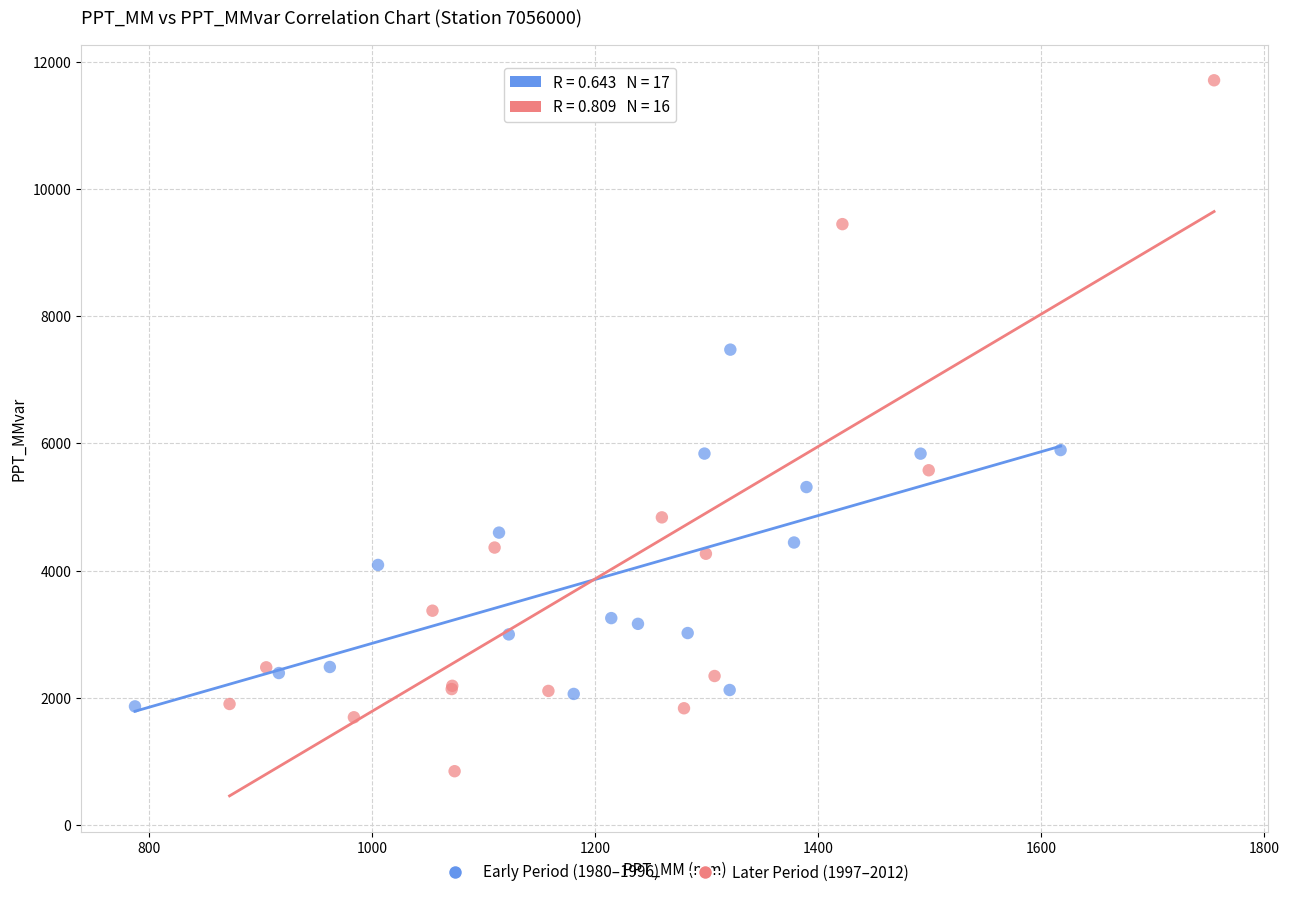

Which series reaches the minimum Y coordinate?

Later Period (1997–2012)